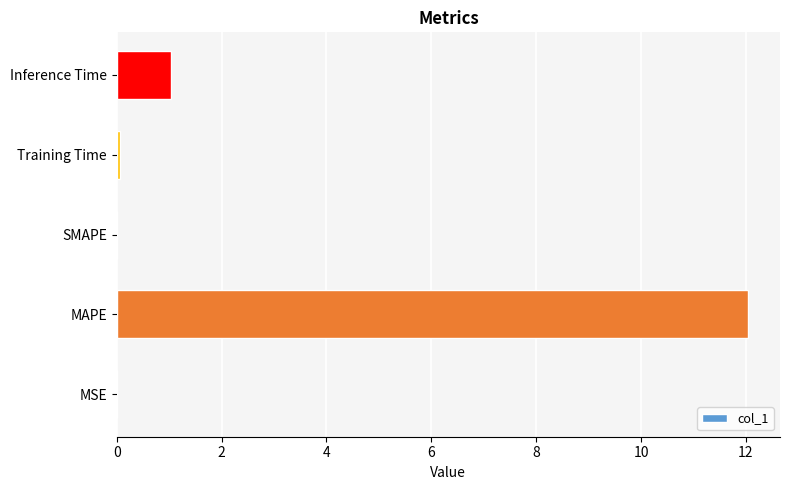

What is the sum of all values?

13.1